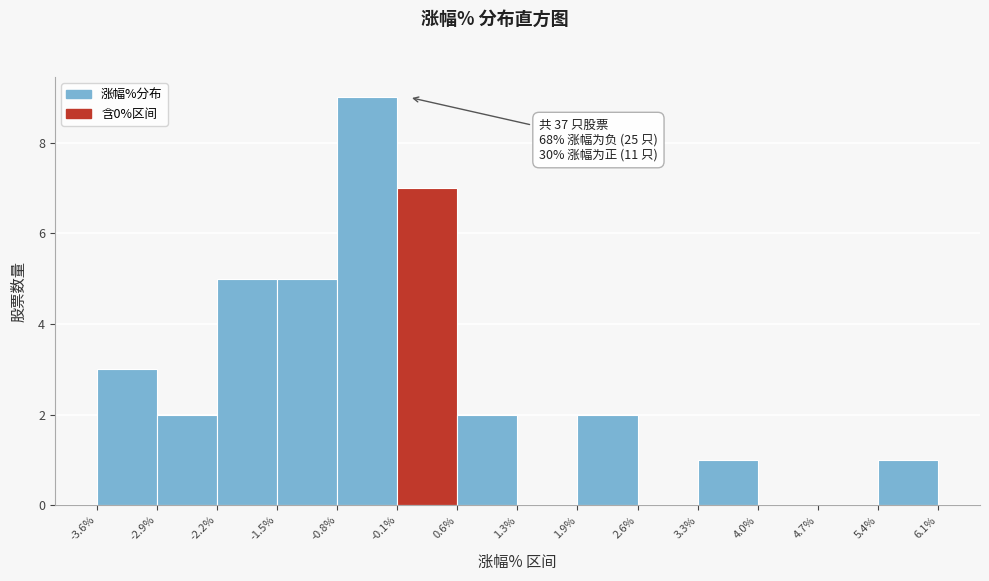

Over which range of the x-axis is the bar tallest?

-0.8% to -0.1%